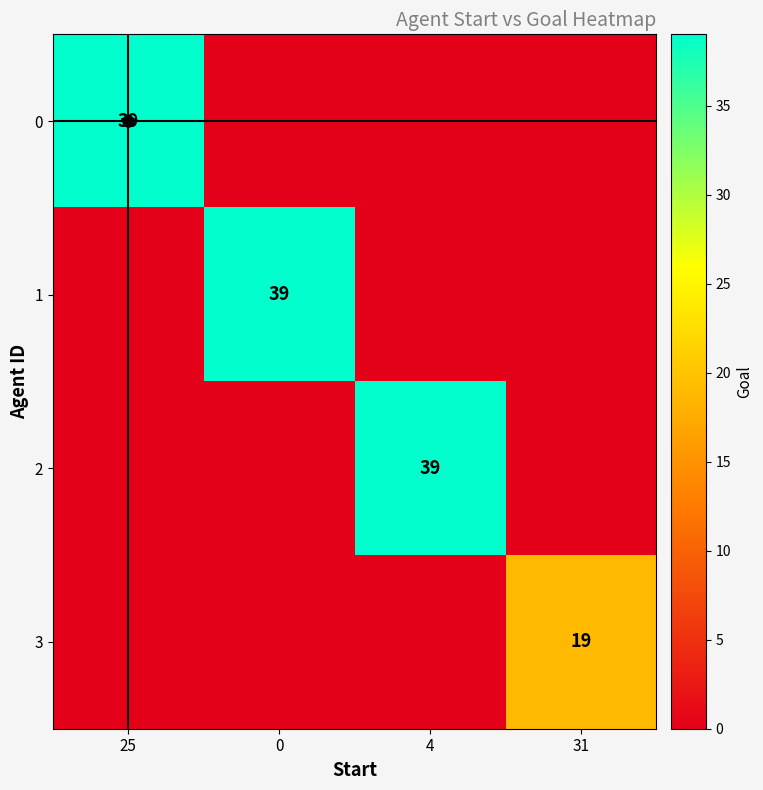

What is the average value of the 2 series?

10